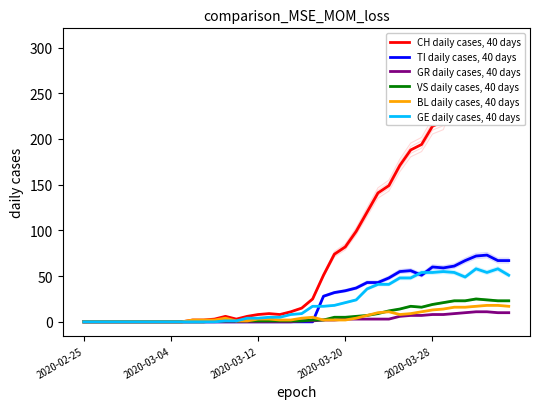

Is it true that GE daily cases, 40 days equals 1 at 13?

True